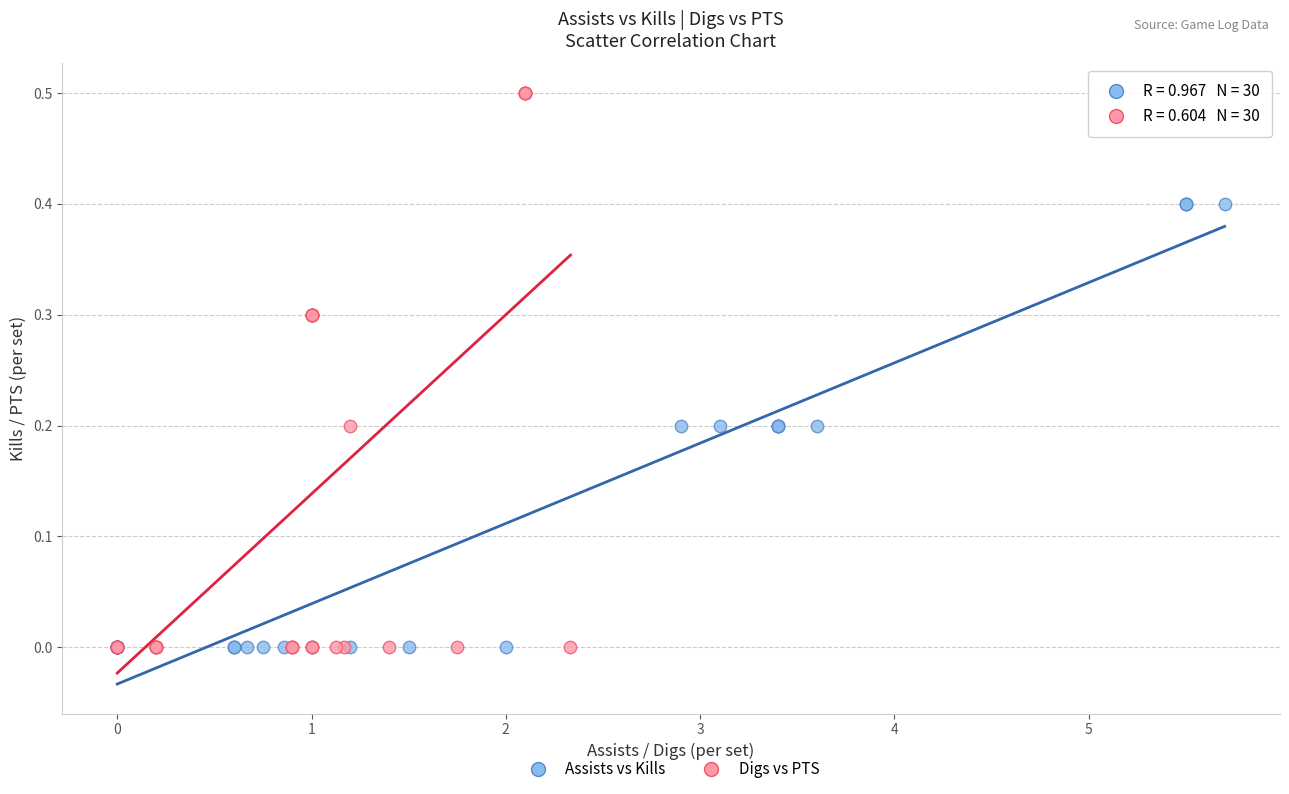

What are all the series names shown in the legend?

Assists vs Kills, Digs vs PTS